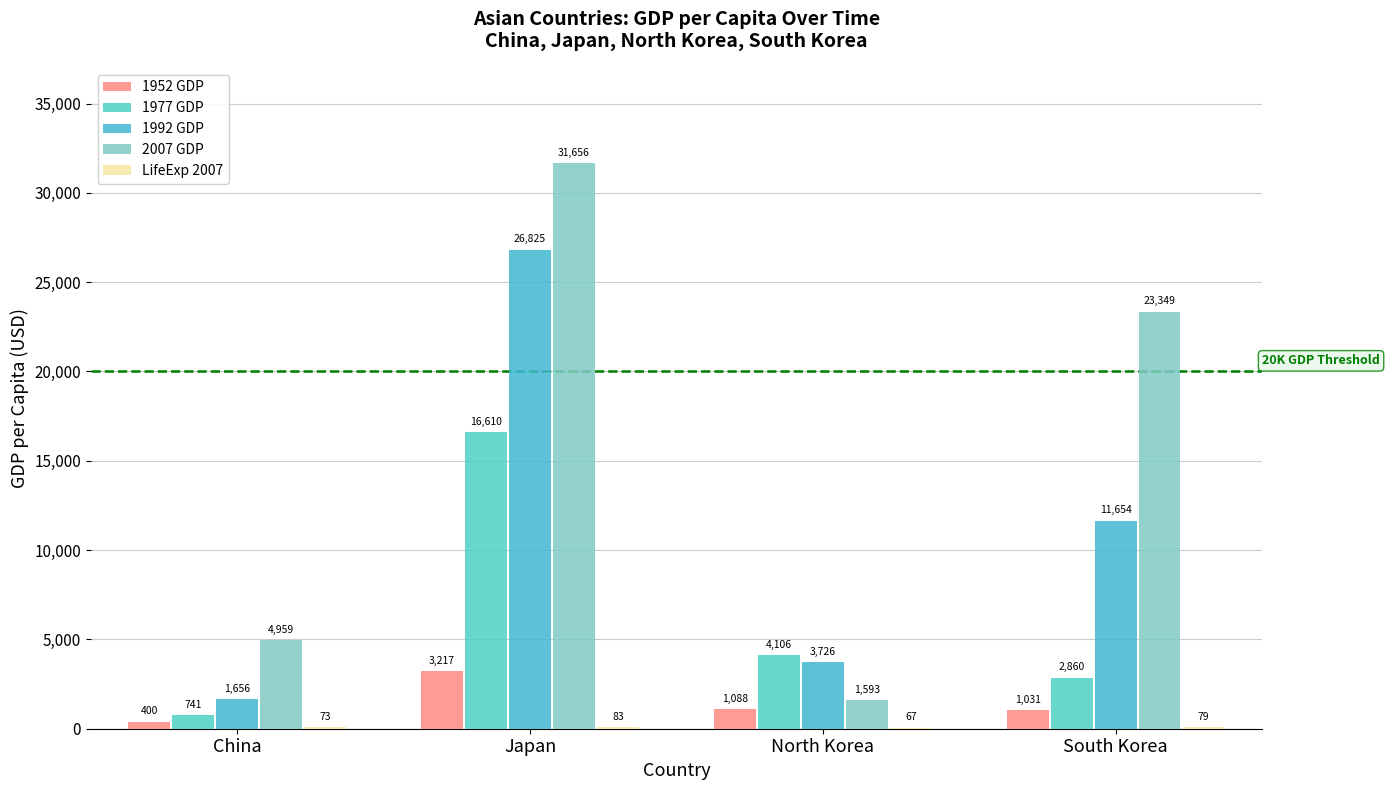

Between South Korea and North Korea, which is larger?

North Korea